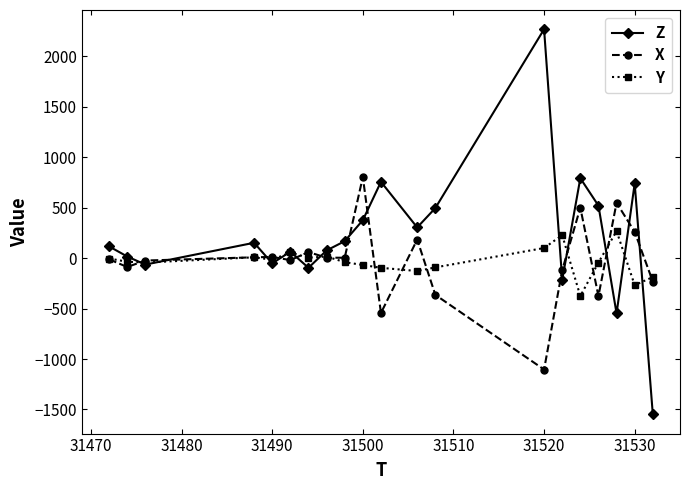

Which series has the widest spread of values?

Z